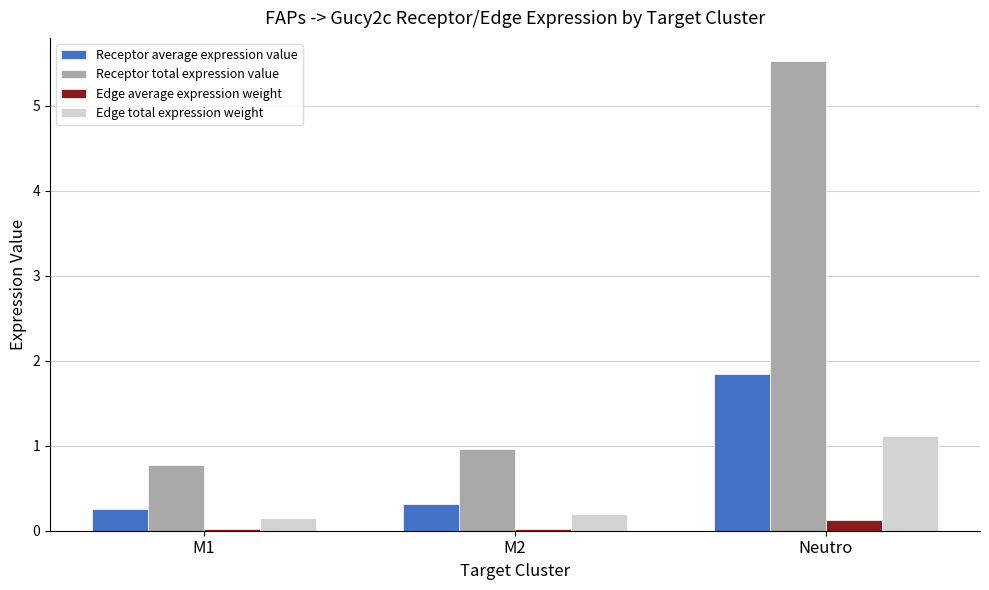

Which series has the largest total across all categories?

Receptor total expression value